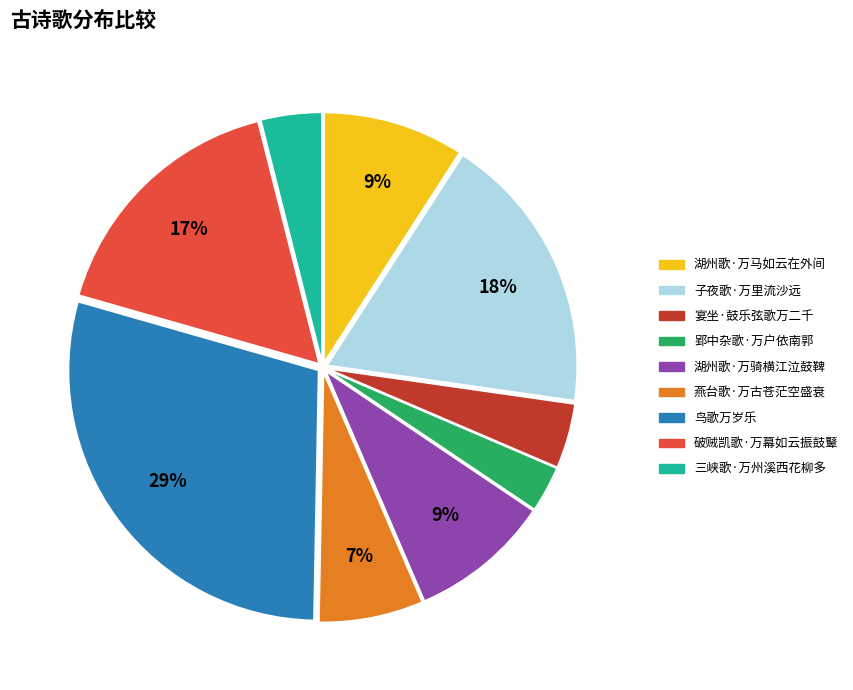

What percentage is the 宴坐·鼓乐弦歌万二千 slice, to the nearest percent?

4%